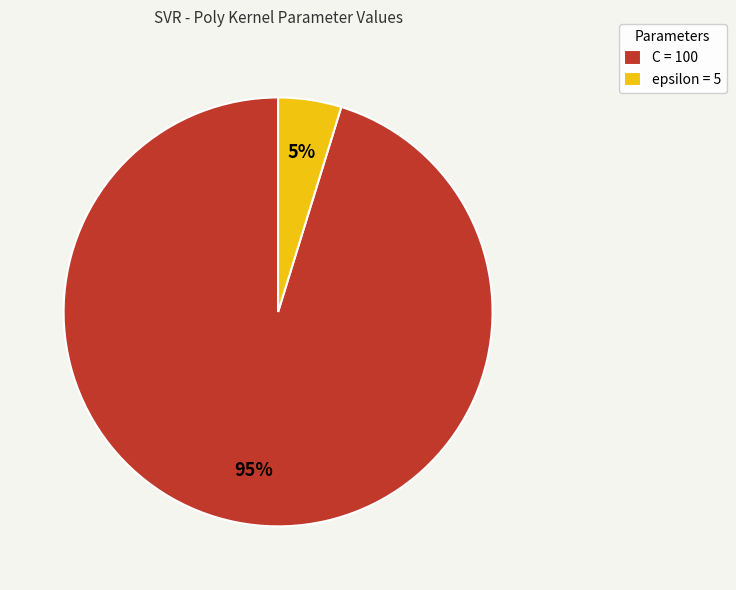

The epsilon slice represents 5% of the pie. True or false?

True